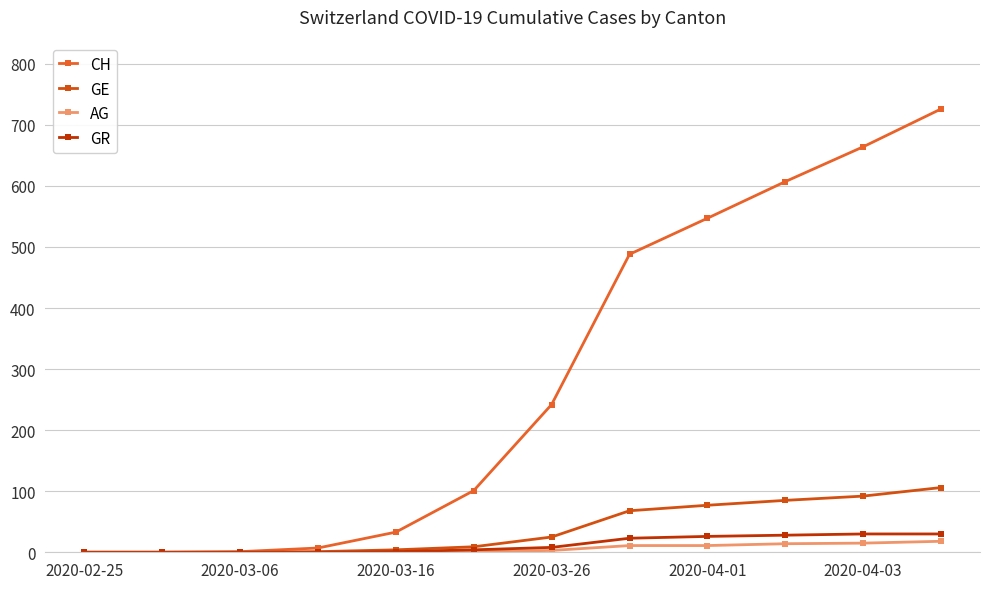

True or false: GR and GE intersect in this chart.

False